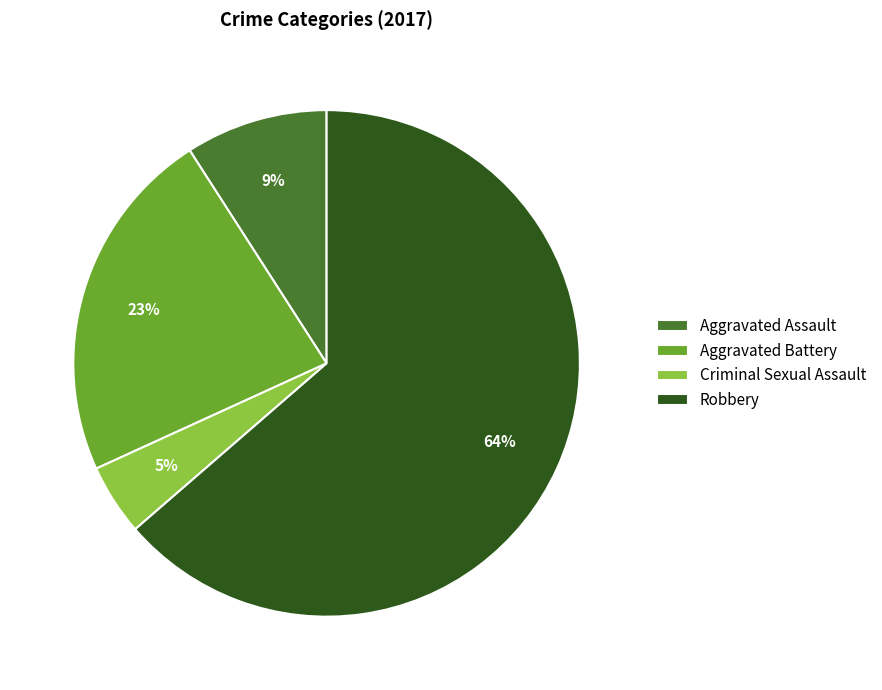

Rank the categories by value from lowest to highest.

Criminal Sexual Assault, Aggravated Assault, Aggravated Battery, Robbery